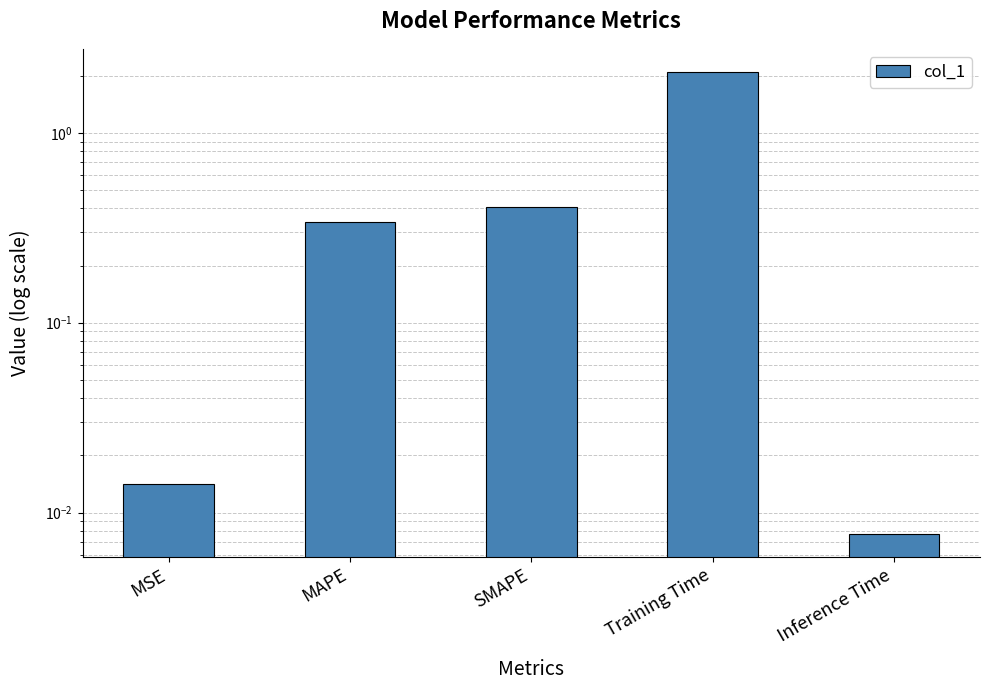

Are the bars horizontal?

No